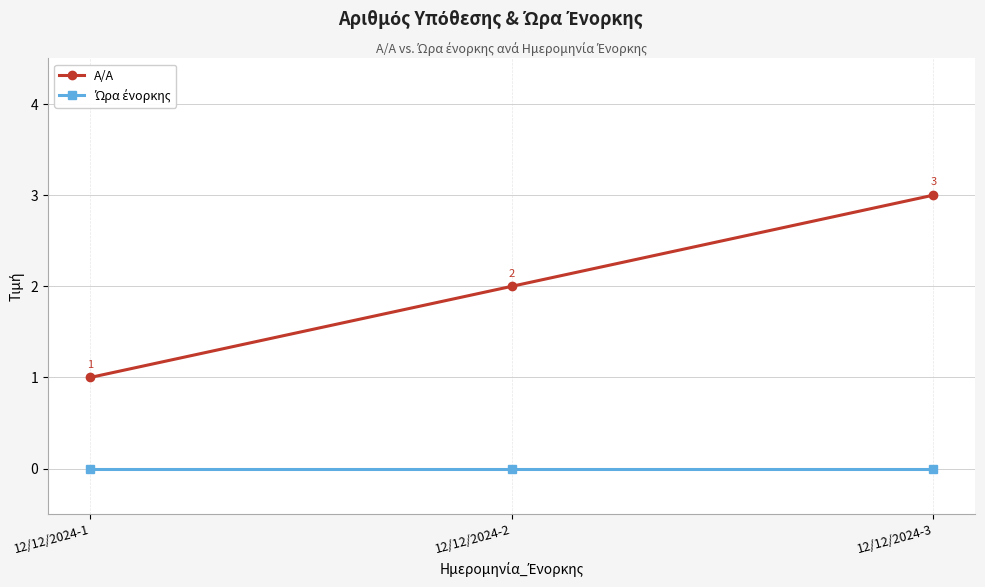

What is the greatest value displayed?

3